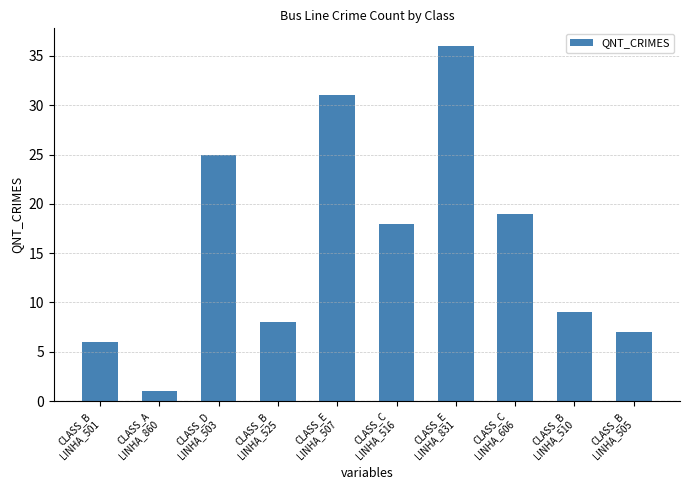

Reading left to right, what are all the values shown in this chart?

6	1	25	8	31	18	36	19	9	7